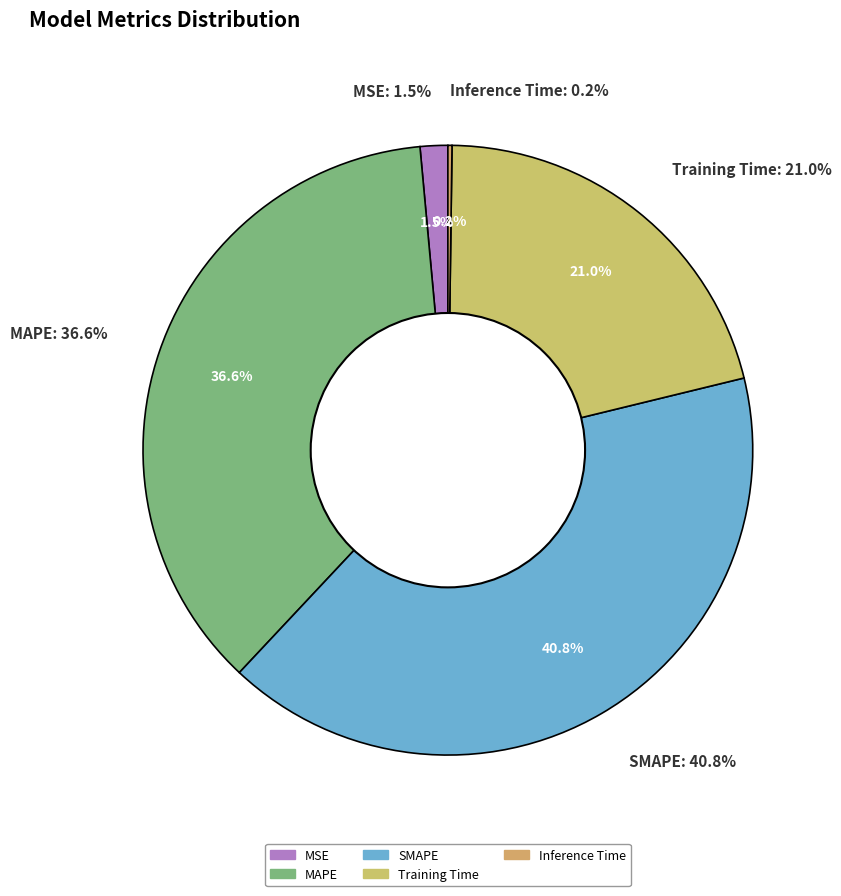

Is the sum of Training Time and SMAPE greater than half?

Yes